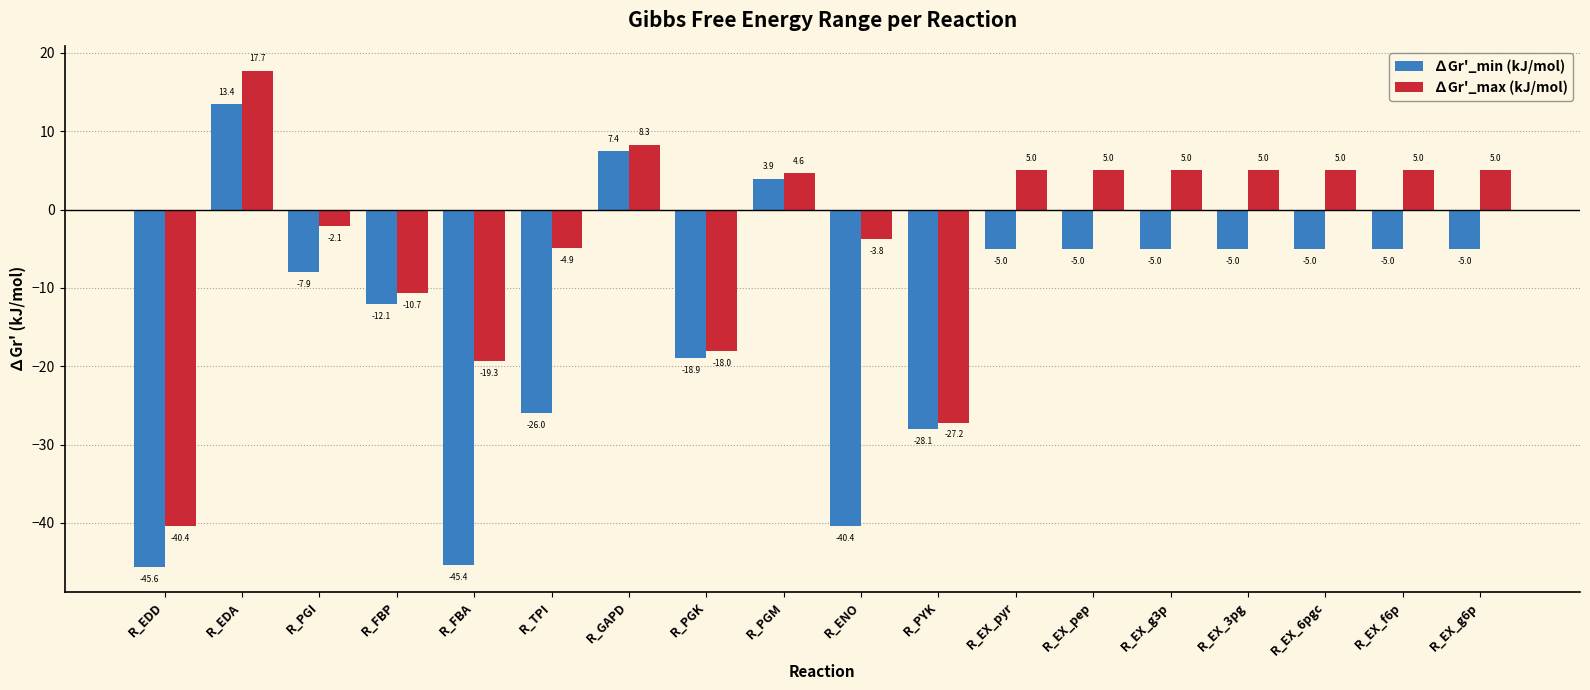

What is the lowest value of the ∆Gr'_min (kJ/mol) series?

-45.6